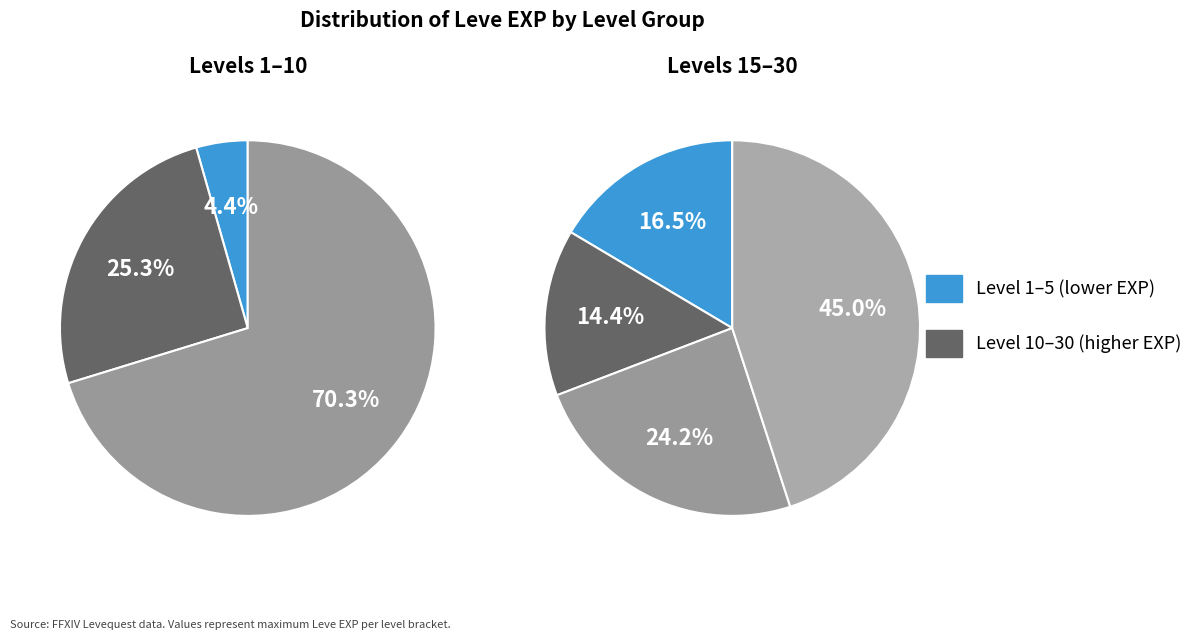

True or false: Level 10 accounts for 17% of the total.

False